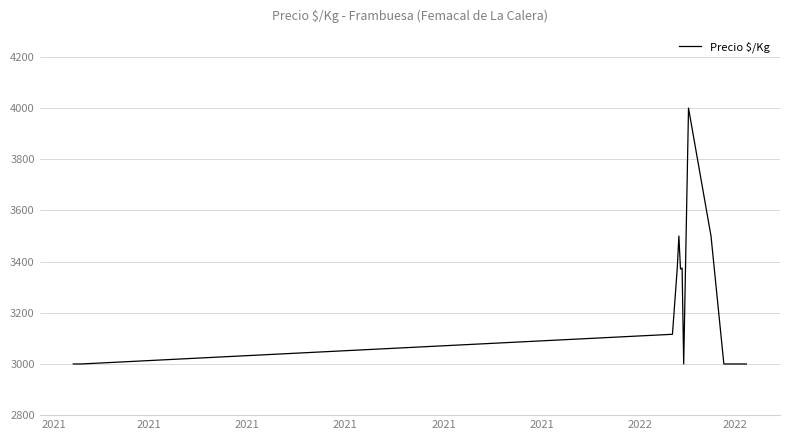

What is the maximum value shown in the chart?

4000